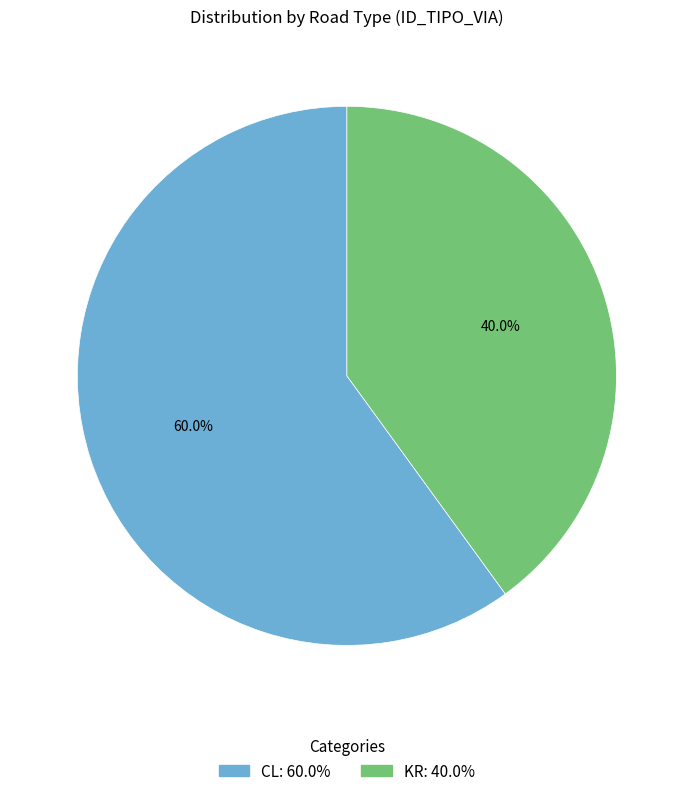

Does any single category account for the majority?

Yes